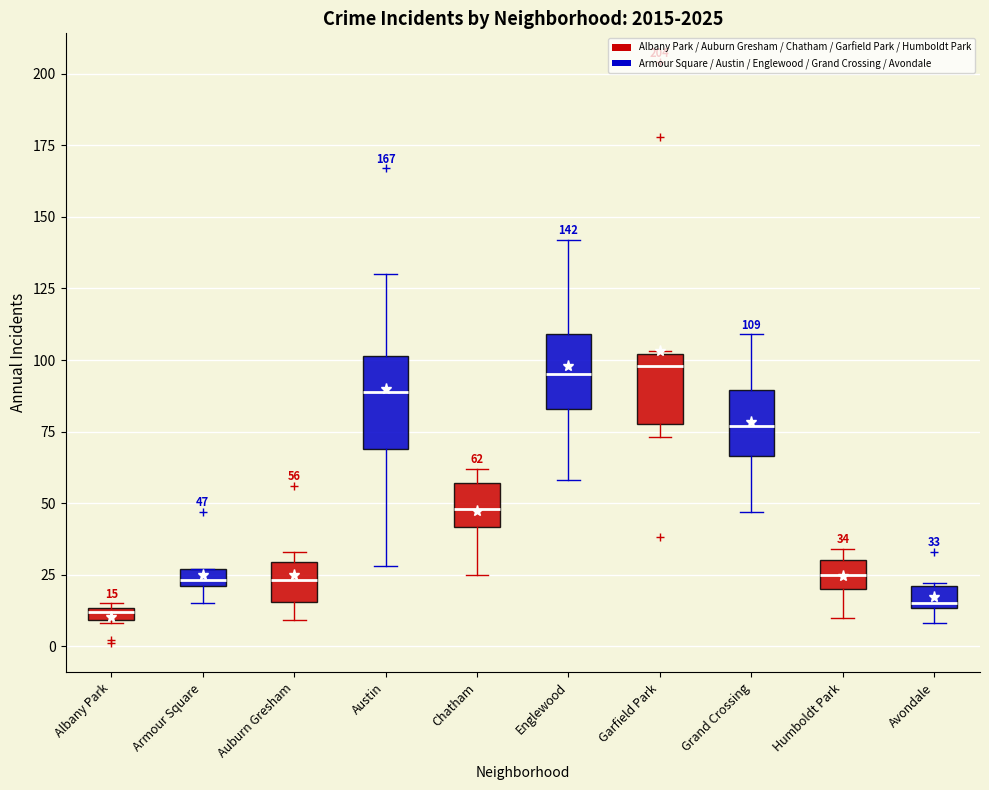

Comparing the boxes themselves (not the whiskers), which one is the tallest?

Austin